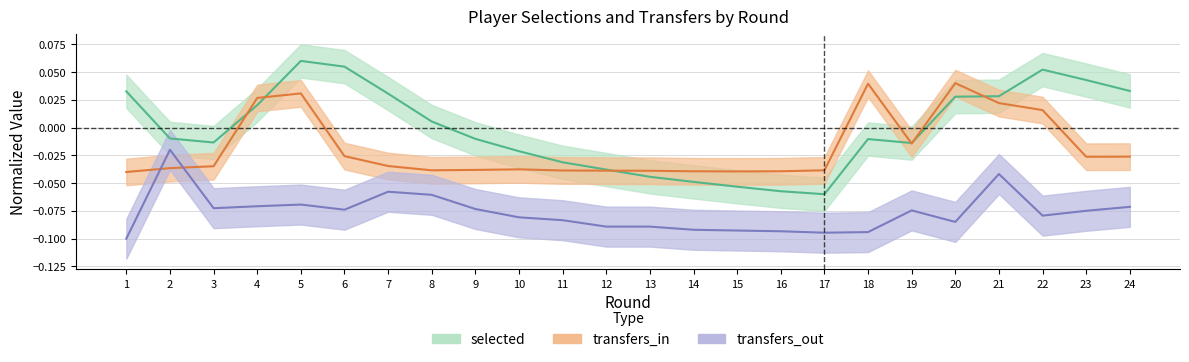

Which series changed the most between 7 and 18?

transfers_in